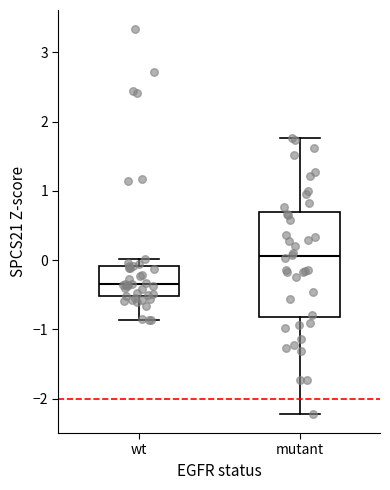

Which box's median line is the lowest?

wt